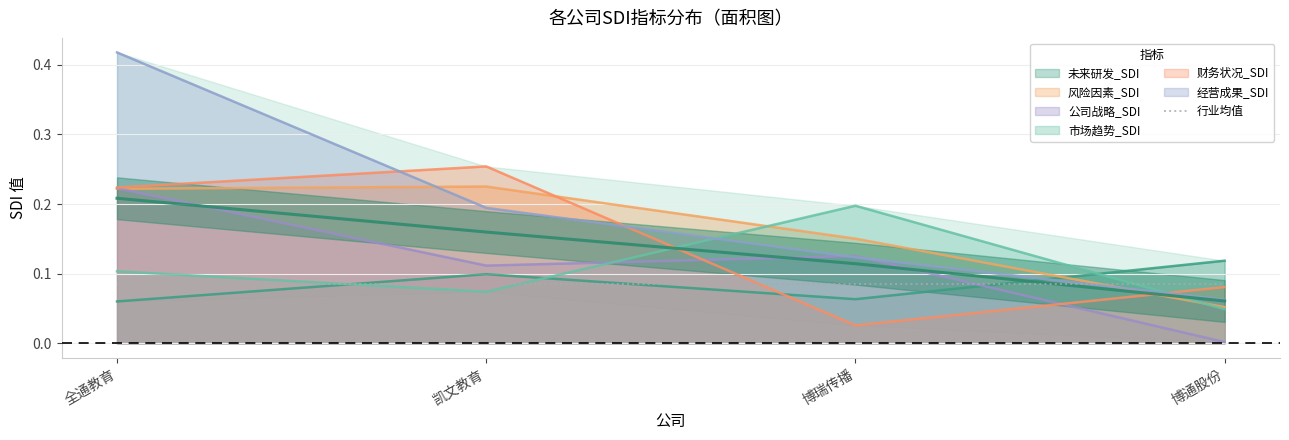

How many categories are shown in the chart?

4